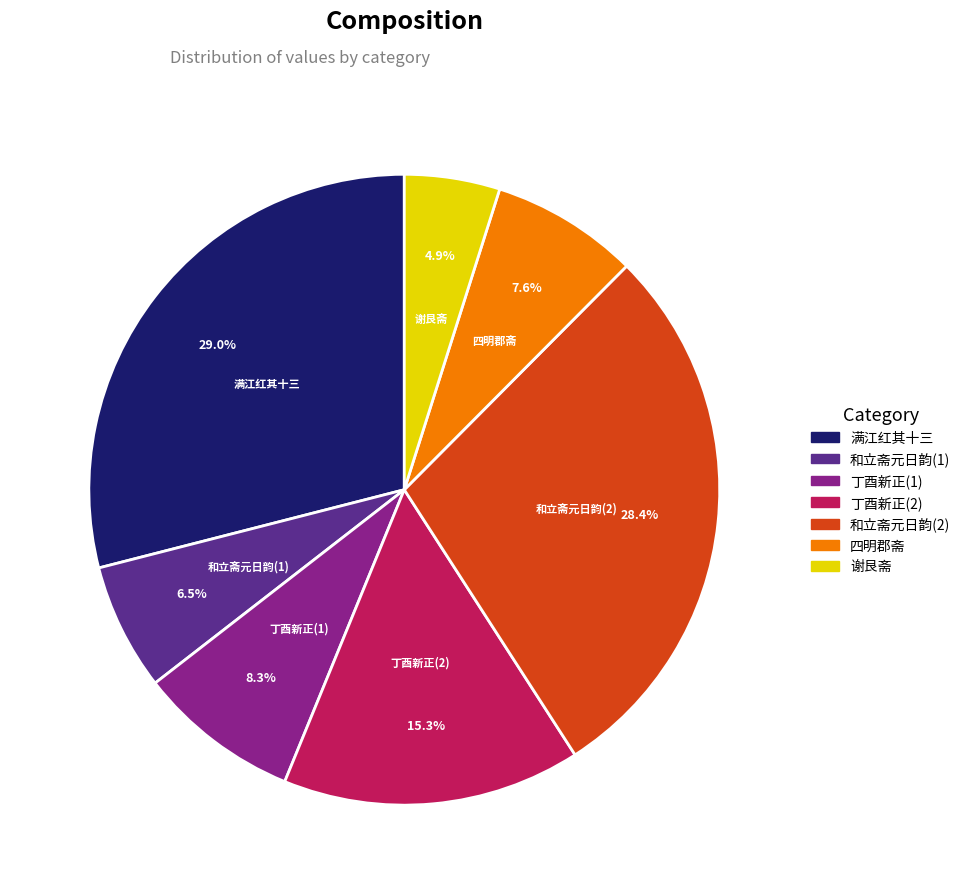

Is there any slice that represents more than half of the pie?

No